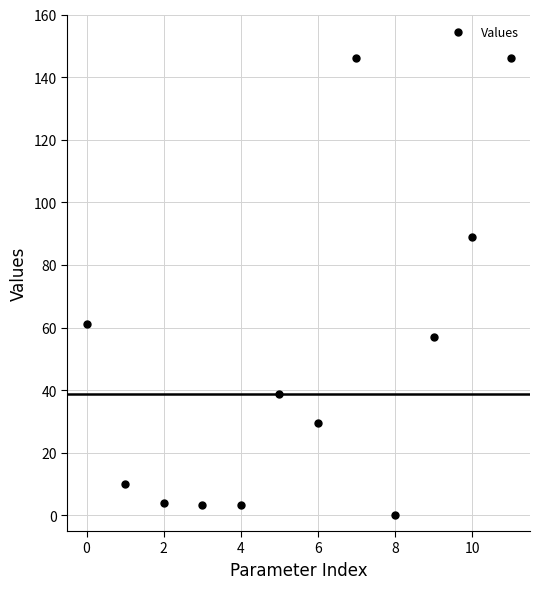

What is the average Y value?

49.0